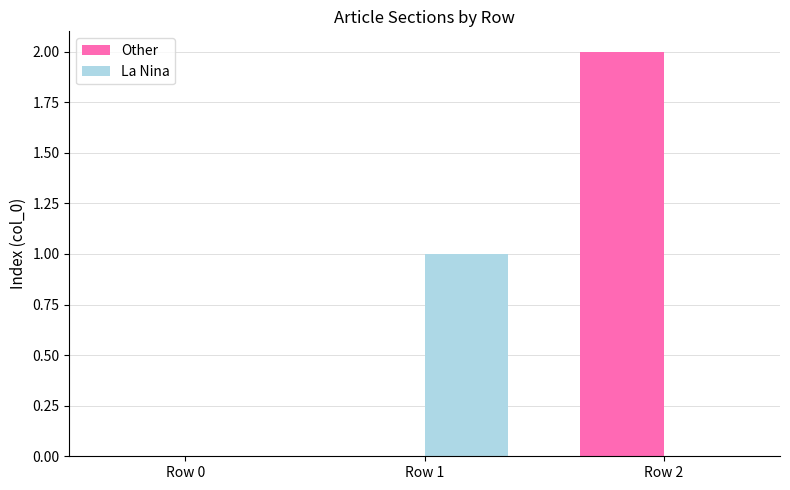

Reading right to left, what are all the values shown in this chart?

Other: 2	0	0
La Nina: 0	1	0